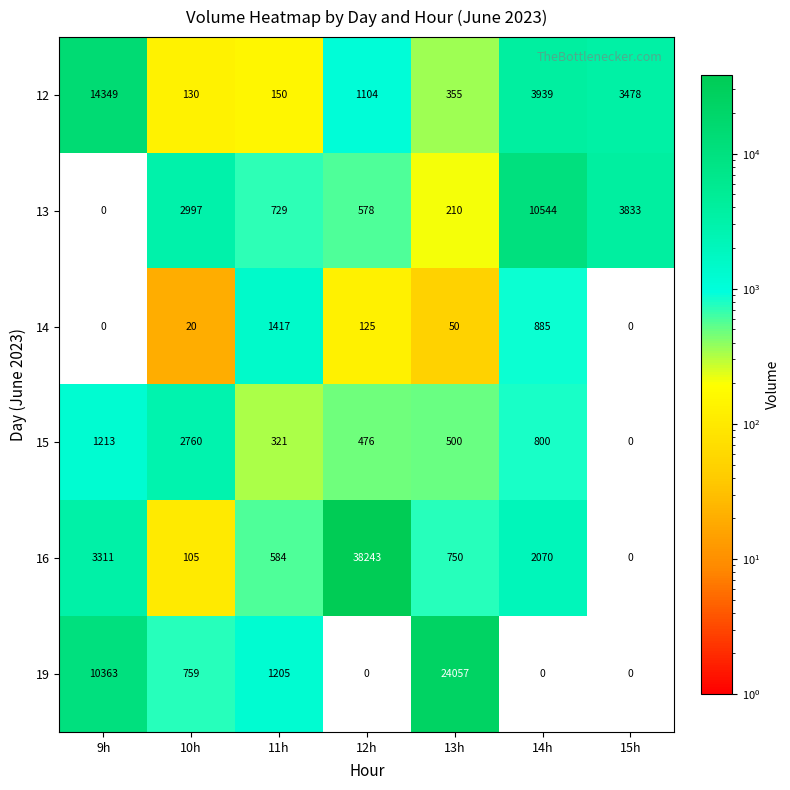

The value of 15 at 15h is 1283. True or false?

False